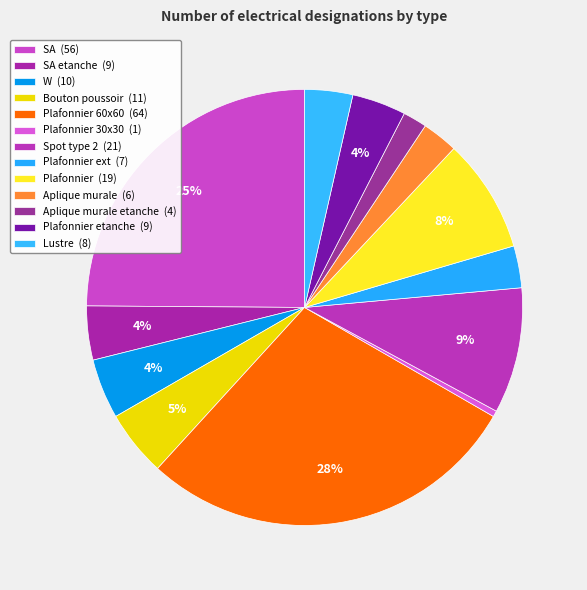

How many slices are in this pie chart?

13